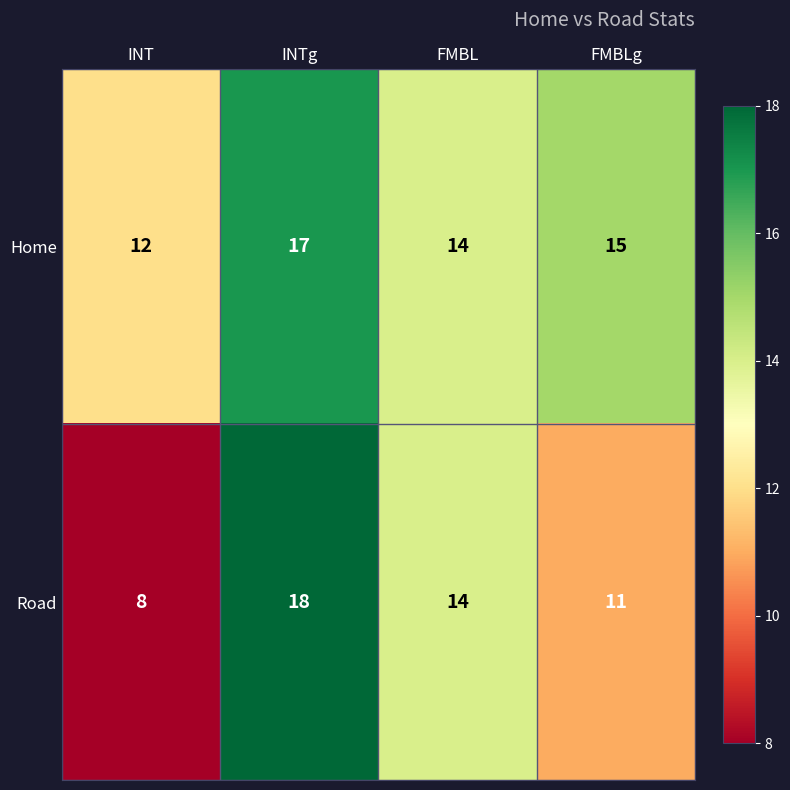

What is the approximate value of Road at FMBLg, to the nearest 10?

10